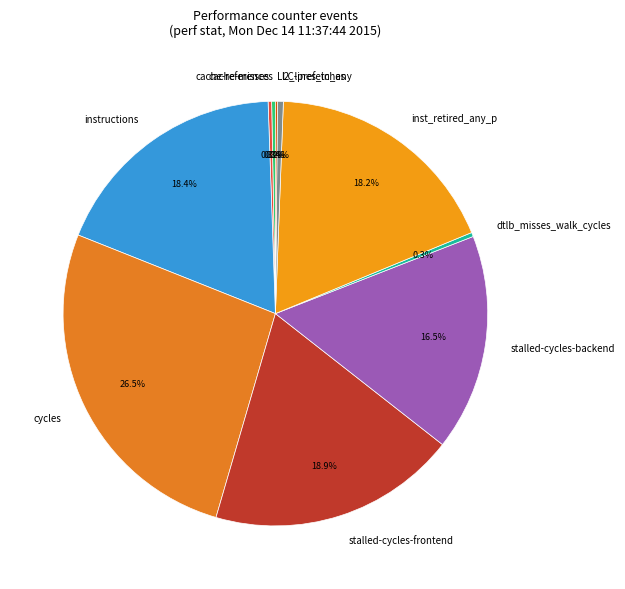

Do inst_retired_any_p and stalled-cycles-backend together represent more than half of the pie?

No